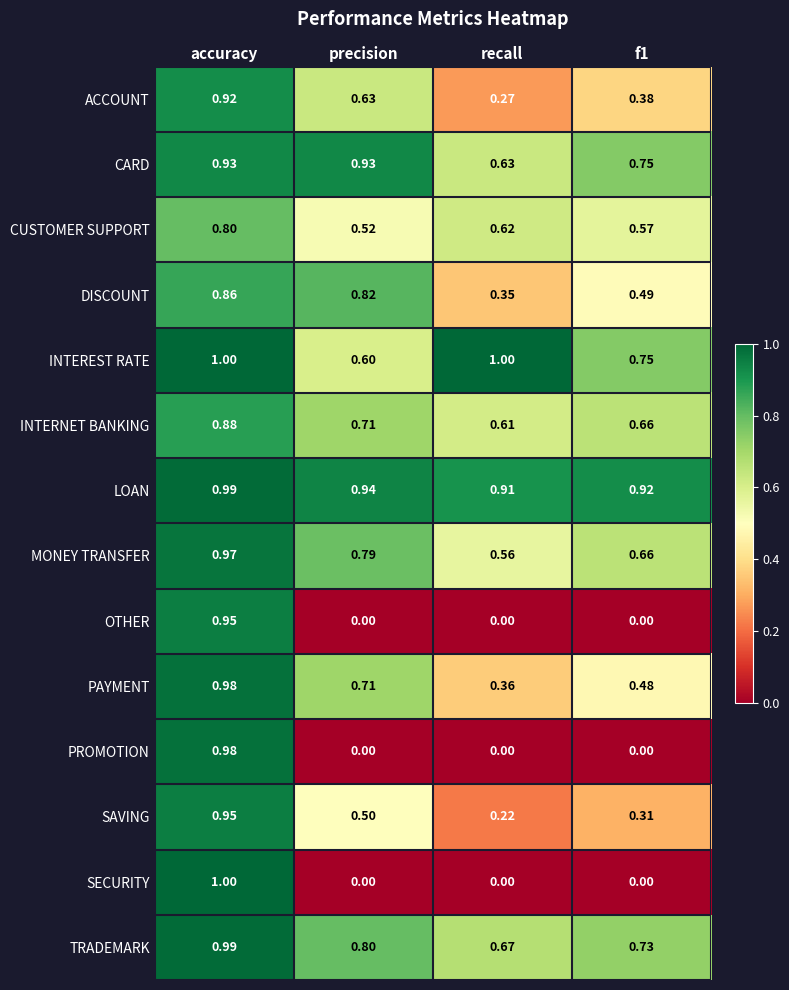

What is the maximum value shown in the chart?

1.0